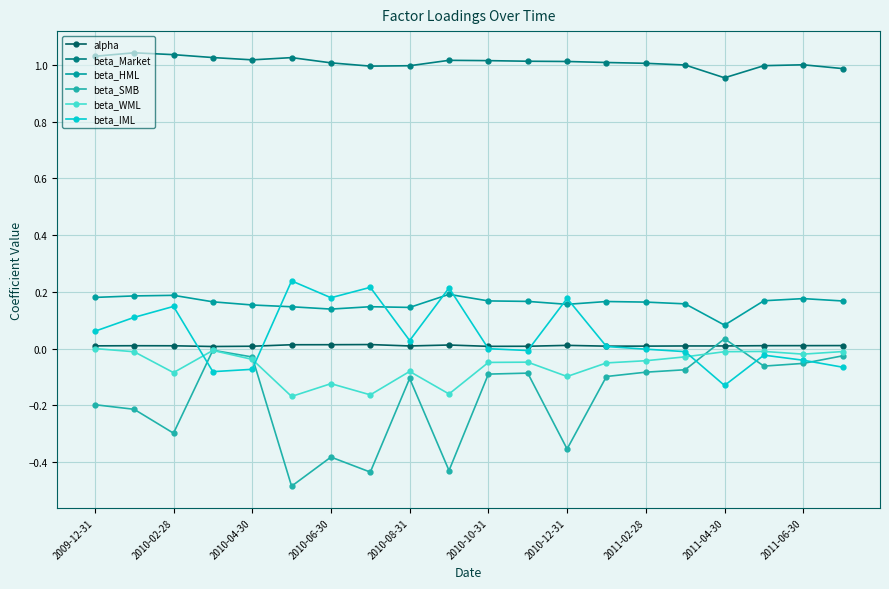

Count the number of data series in this chart.

6